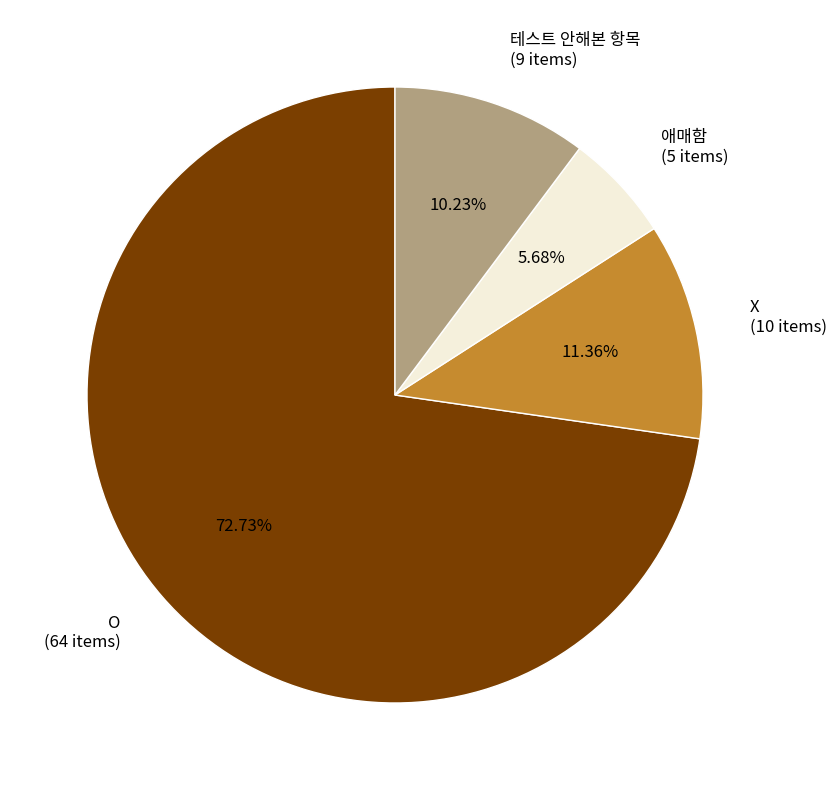

To the nearest percent, what is the average slice percentage?

25%